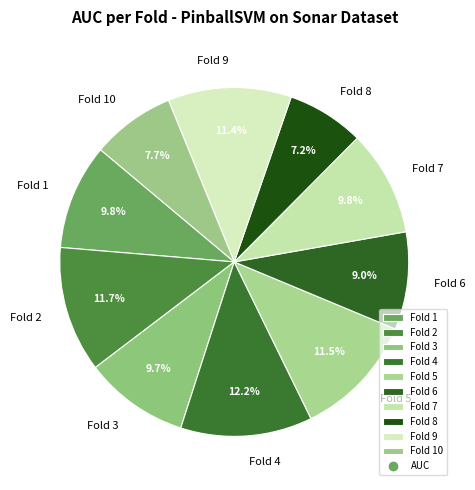

To the nearest percent, what is the combined percentage of Fold 3 and Fold 5?

21%